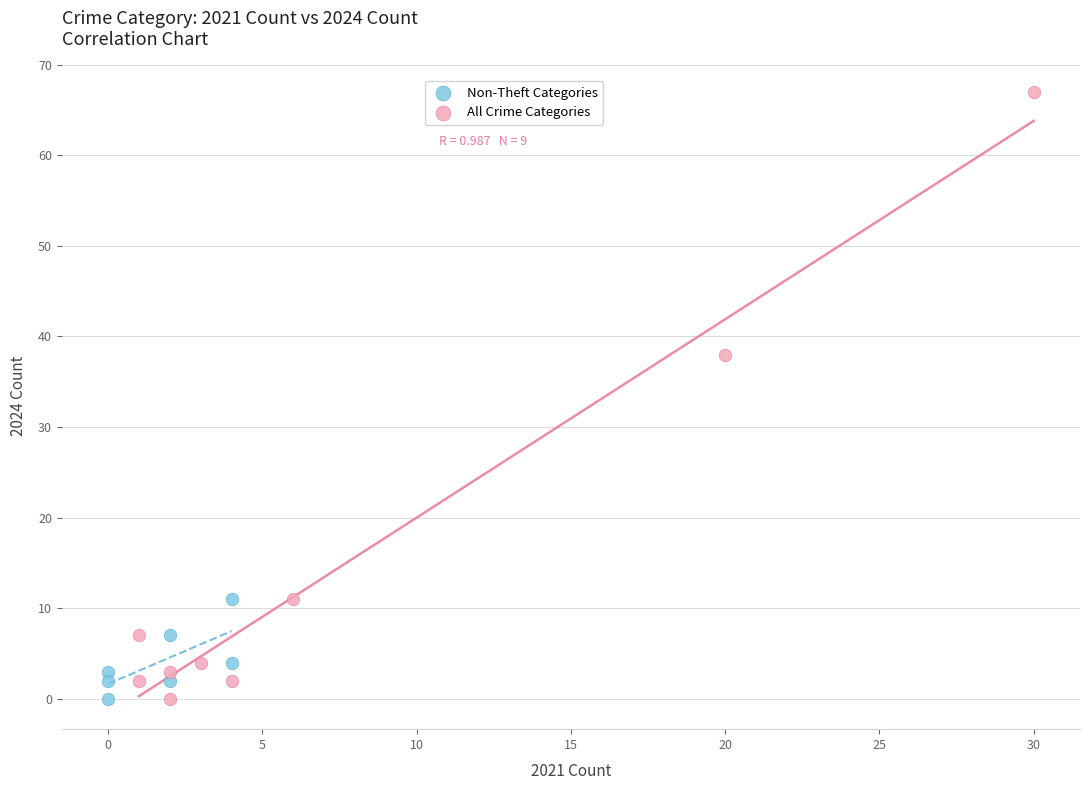

Which series reaches the maximum Y coordinate?

All Crime Categories